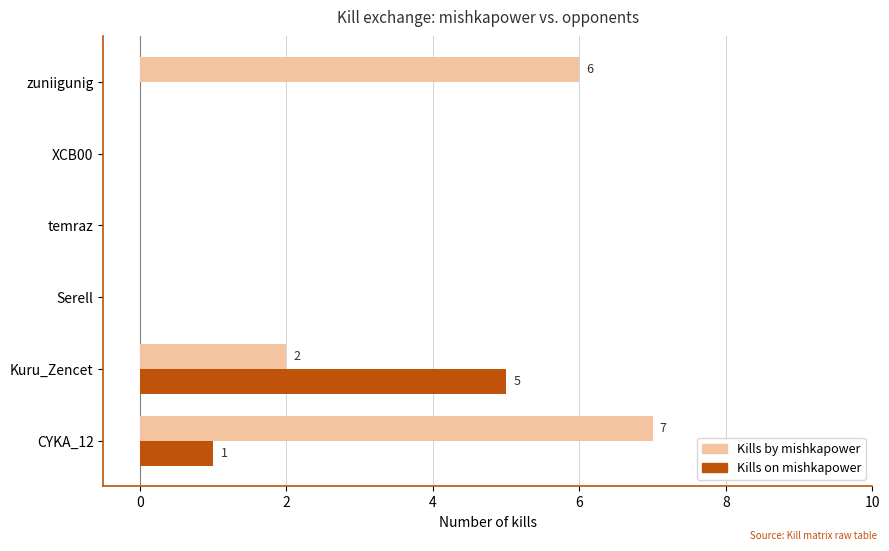

What is the sum of the Kills by mishkapower values at CYKA_12 and temraz?

7